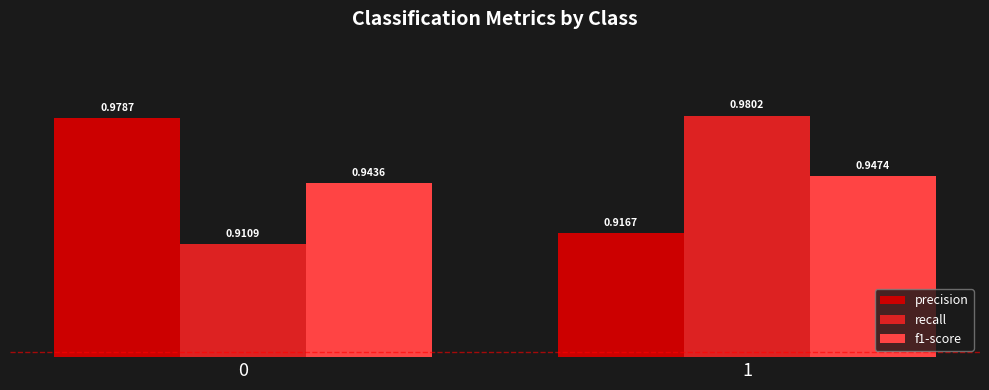

Which series changed the most between 0 and 1?

recall